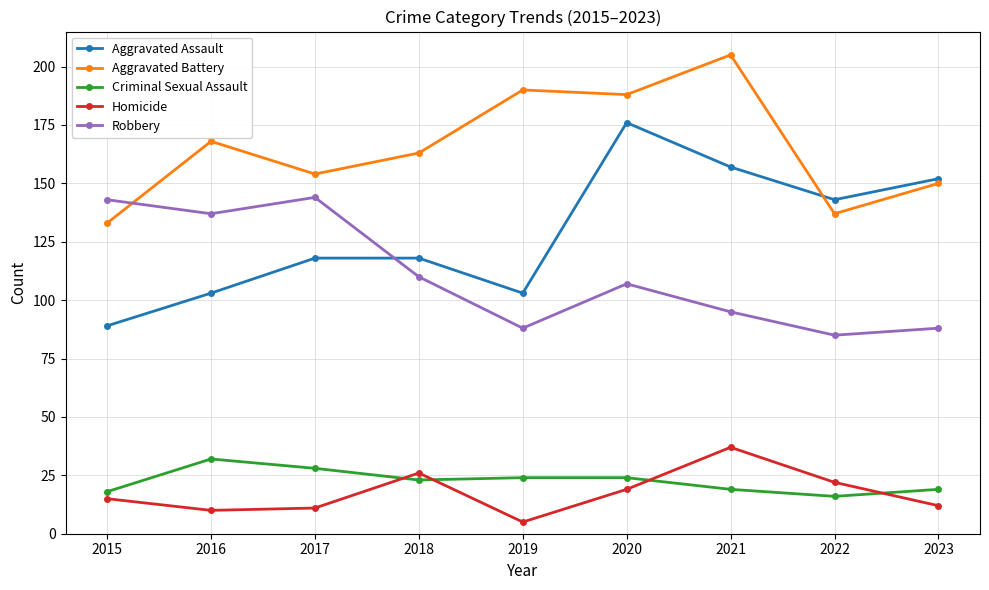

Which series has the largest range (max minus min)?

Aggravated Assault